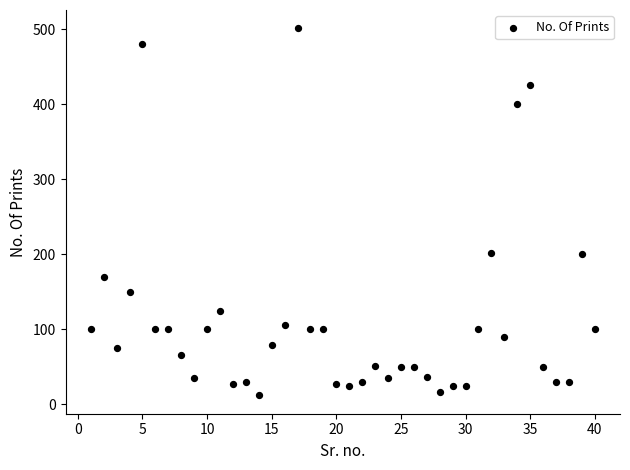

What is the range of Y values (max minus min)?

489